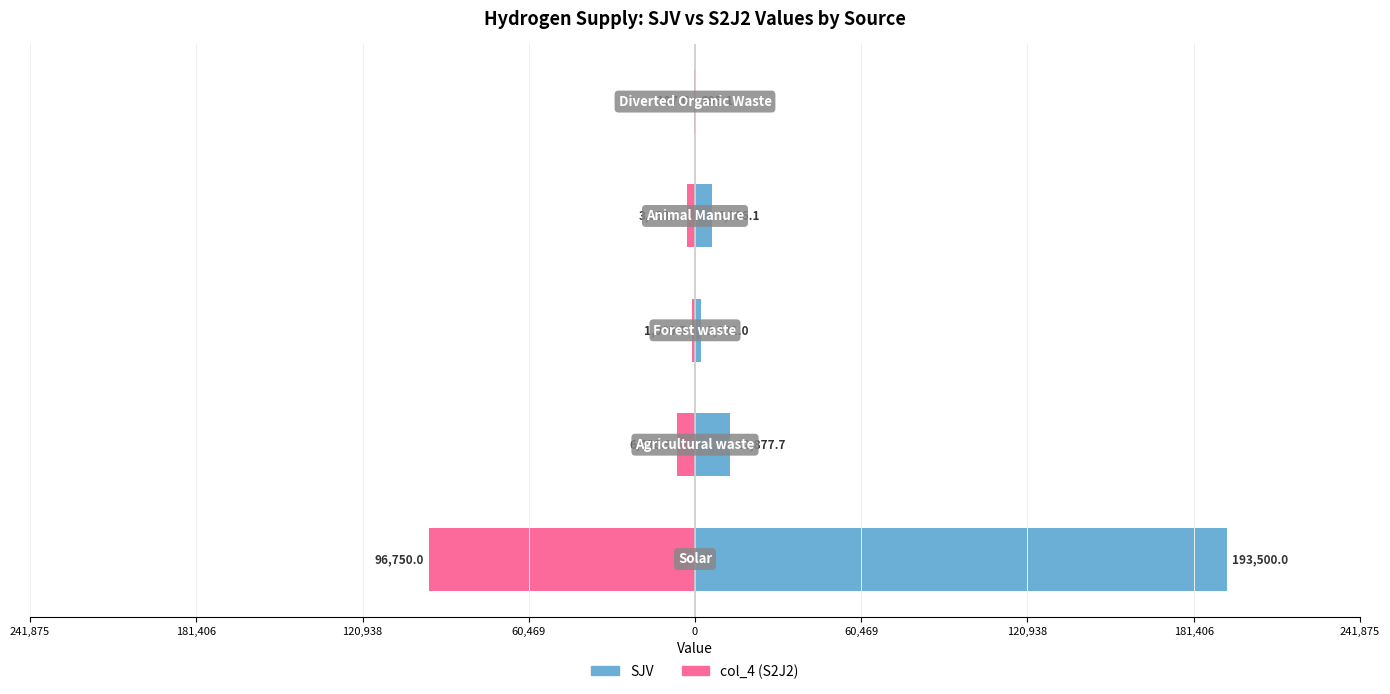

The SJV series shows 1741.3 at 60,469. True or false?

False